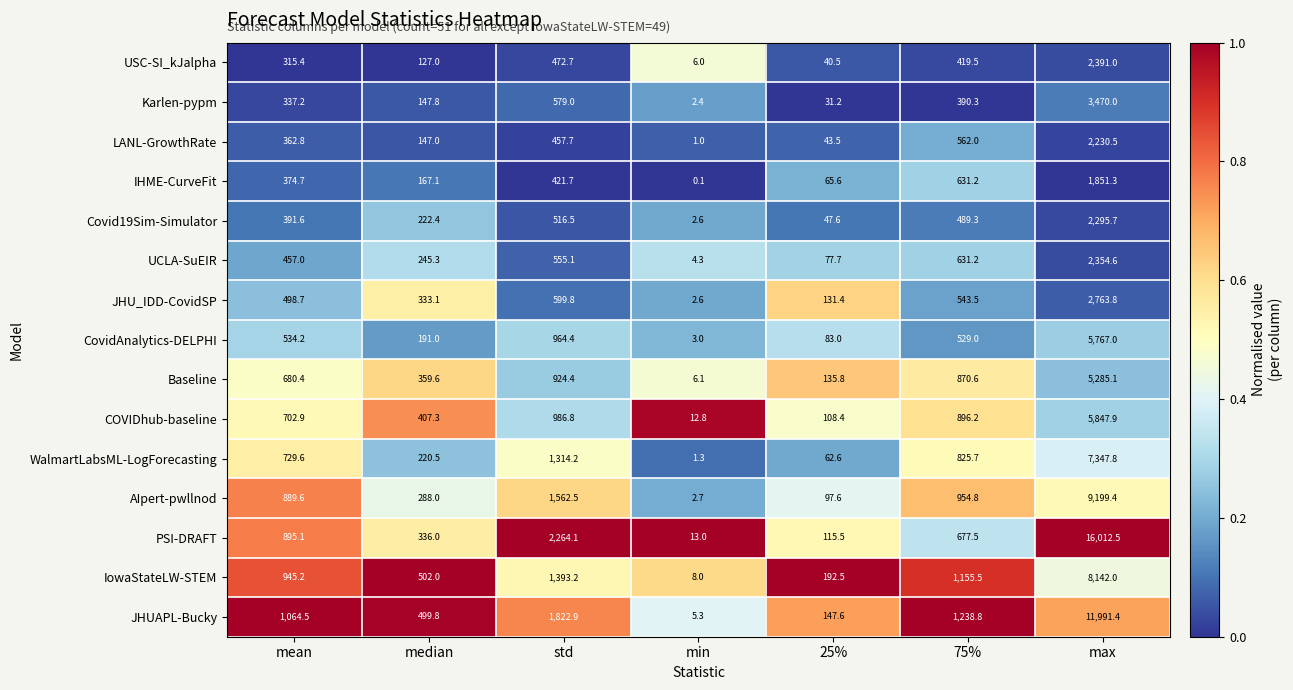

Count the number of data series in this chart.

15